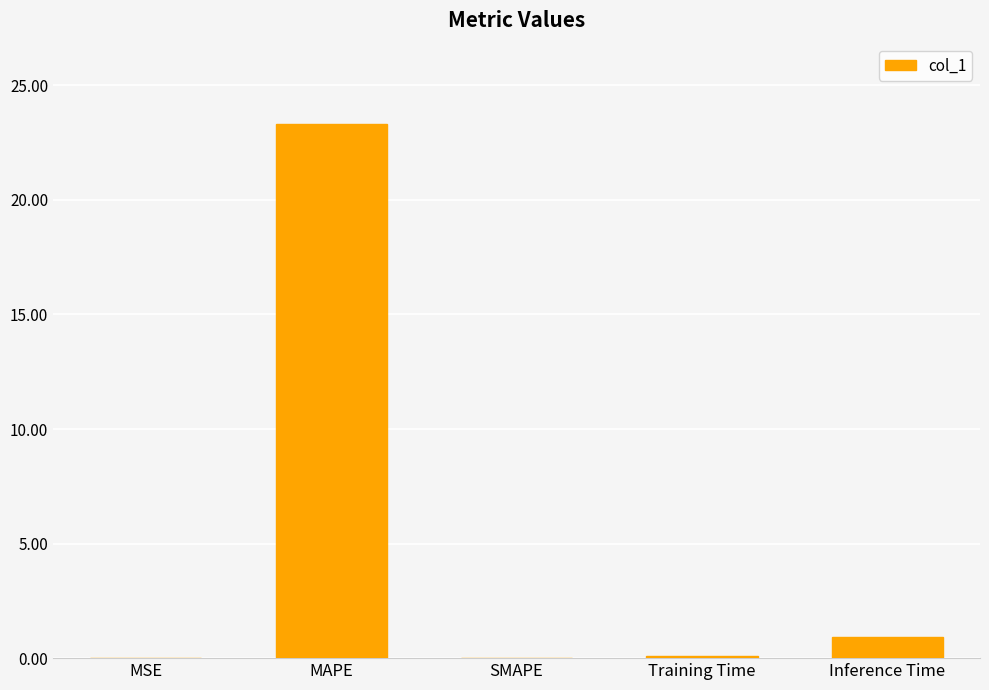

What is the greatest value displayed?

23.3